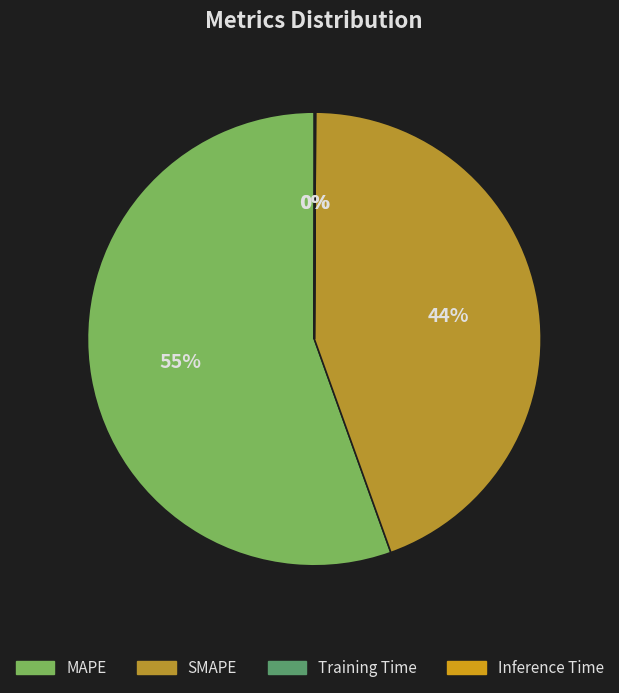

To the nearest percent, what is the difference between the largest and smallest slice percentages?

55%